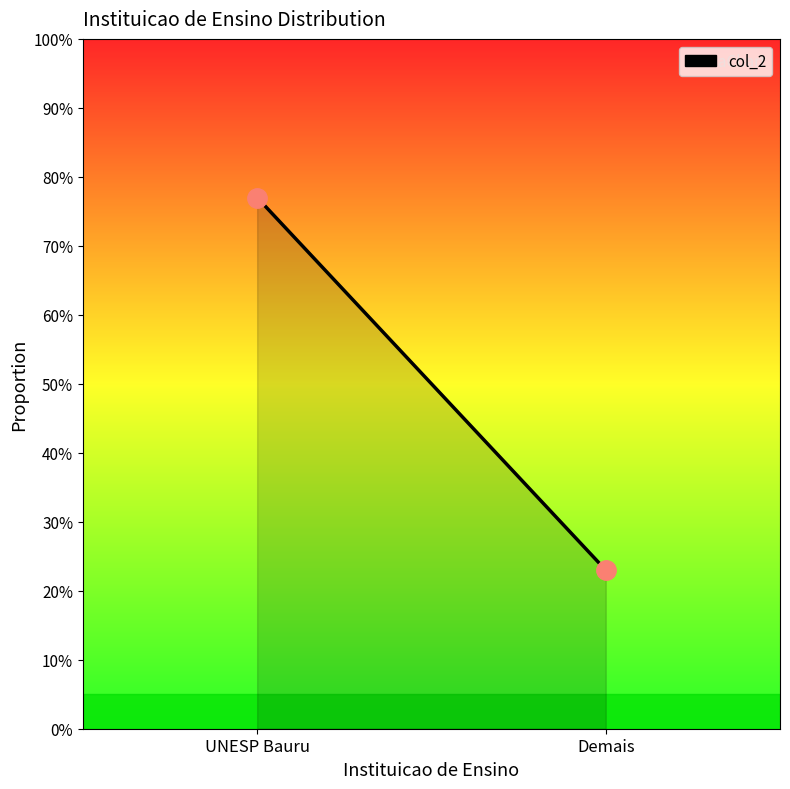

How many categories are shown in the chart?

2